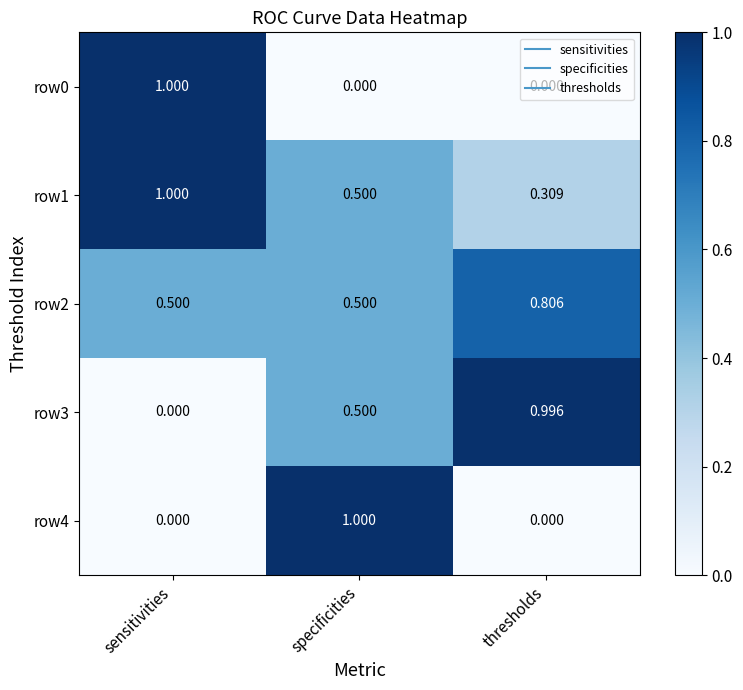

List the labels in order of row3 value, smallest first.

sensitivities, specificities, thresholds